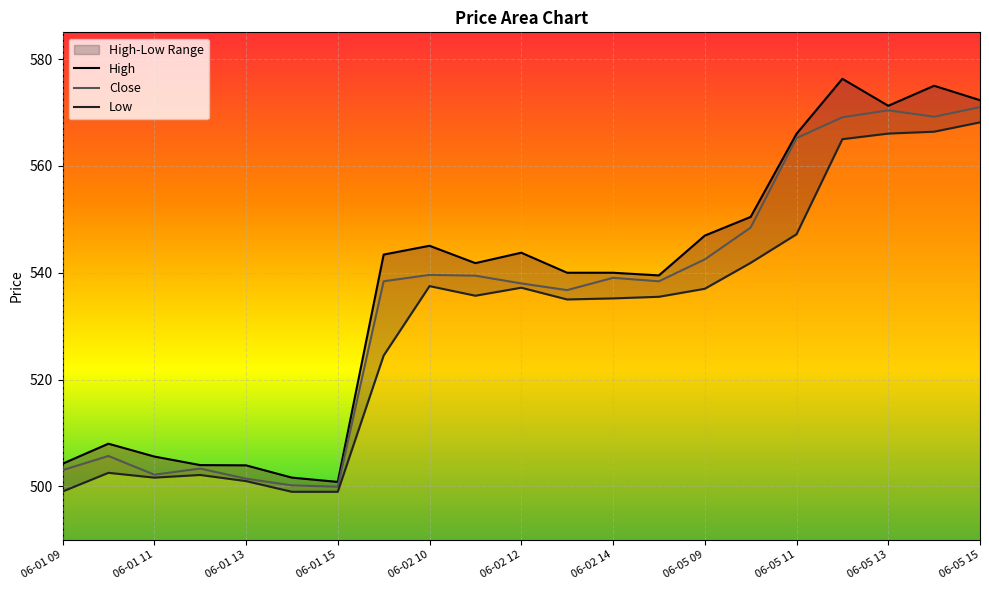

True or false: Close has a value of 702.4 at 06-01 09.

False